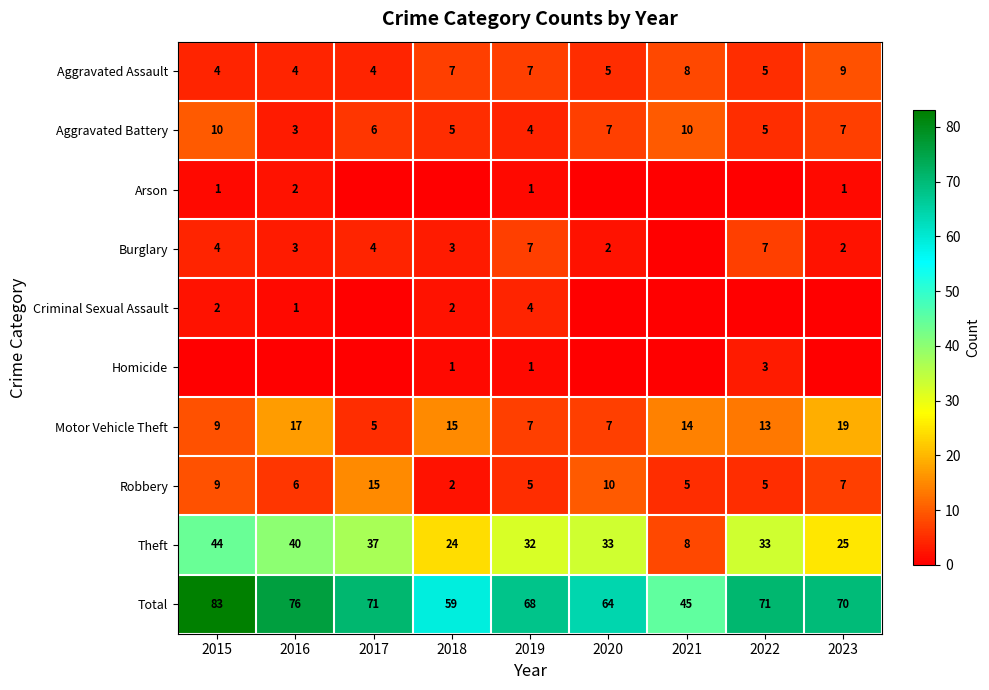

How many data points in Burglary are less than 3?

3